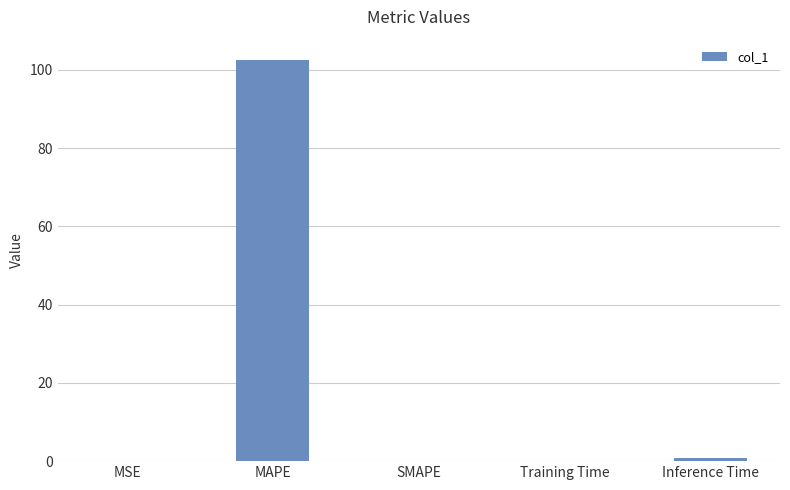

What is the sum of all values?

103.6